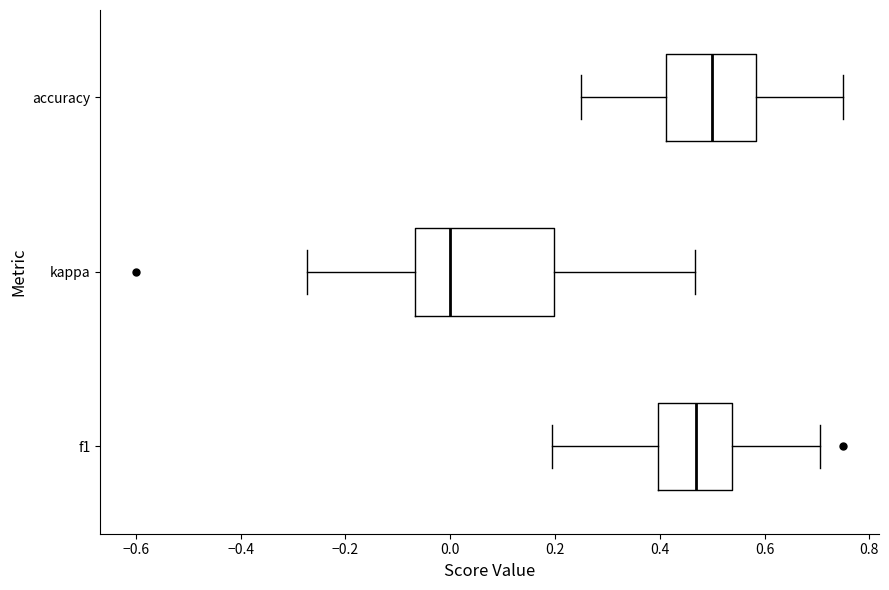

Reading bottom to top, read every box against the x-axis: the position of its median line, the range the box covers, and the ends of its whiskers. The values are not printed on the chart, so give them approximately, as read against the axis.

f1: median 0.46, box 0.40 to 0.54, whiskers 0.20 to 0.70
kappa: median 0.00, box -0.06 to 0.20, whiskers -0.28 to 0.46
accuracy: median 0.50, box 0.42 to 0.58, whiskers 0.26 to 0.76